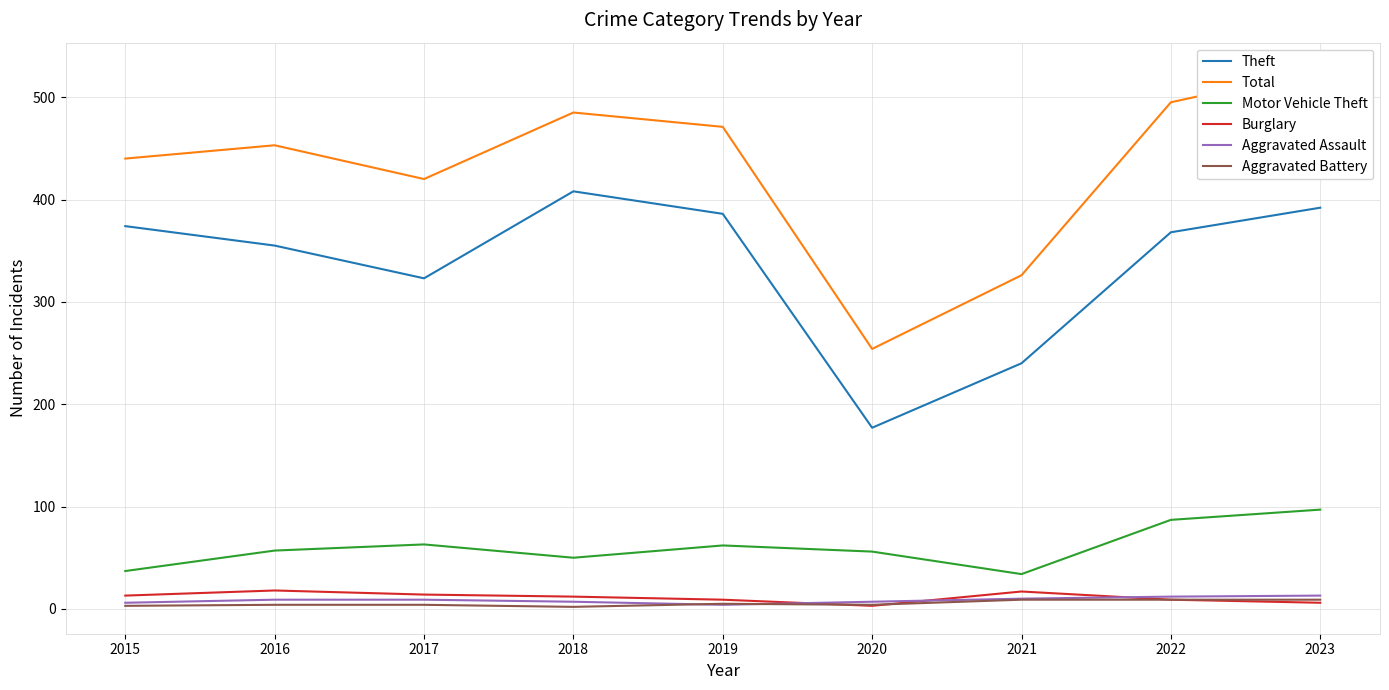

Count the number of data series in this chart.

6